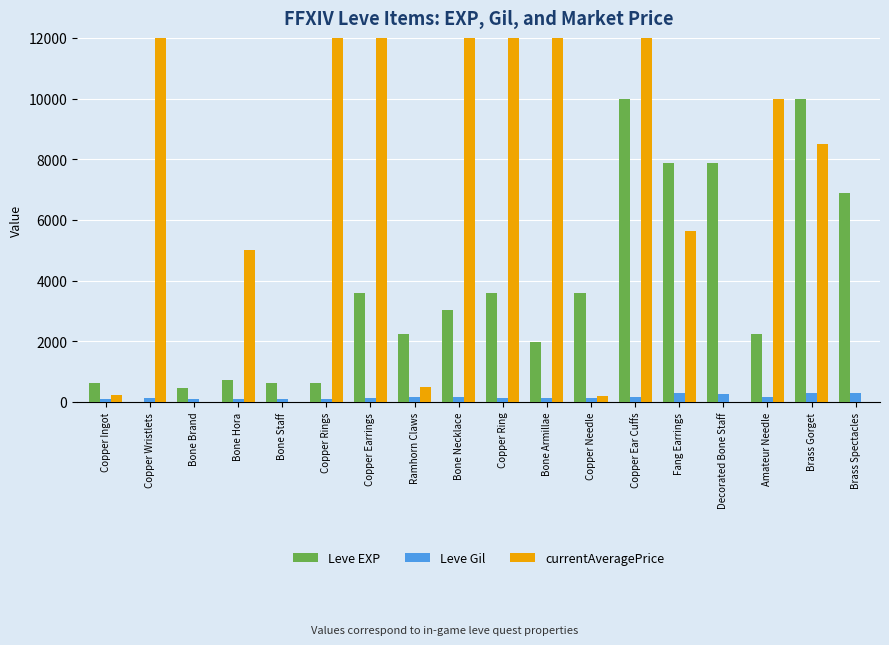

Between Copper Wristlets and Bone Necklace, which series saw the biggest shift?

Leve EXP